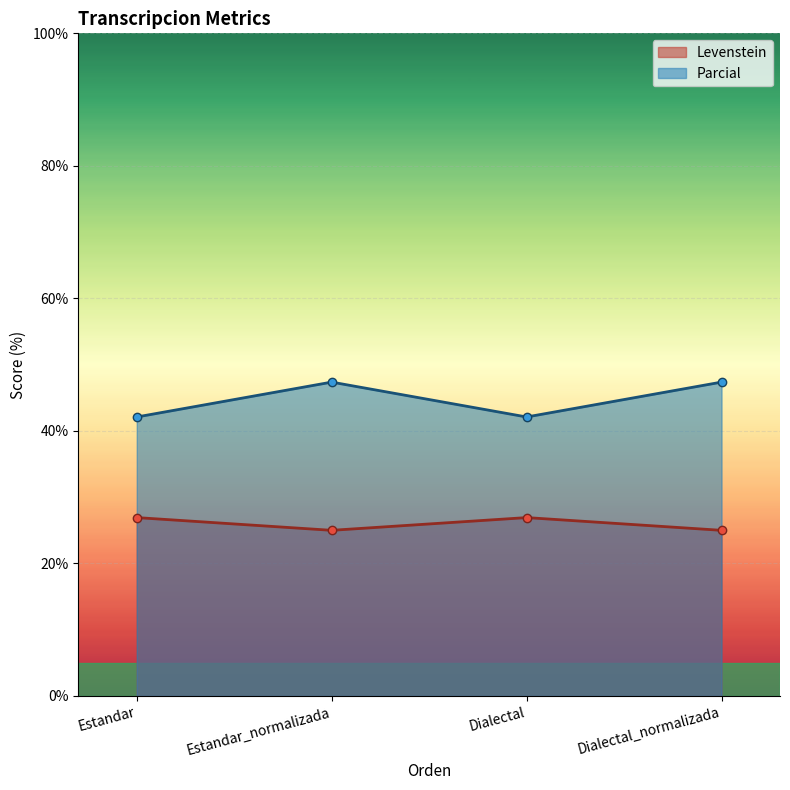

What are all the series names shown in the legend?

Levenstein, Parcial